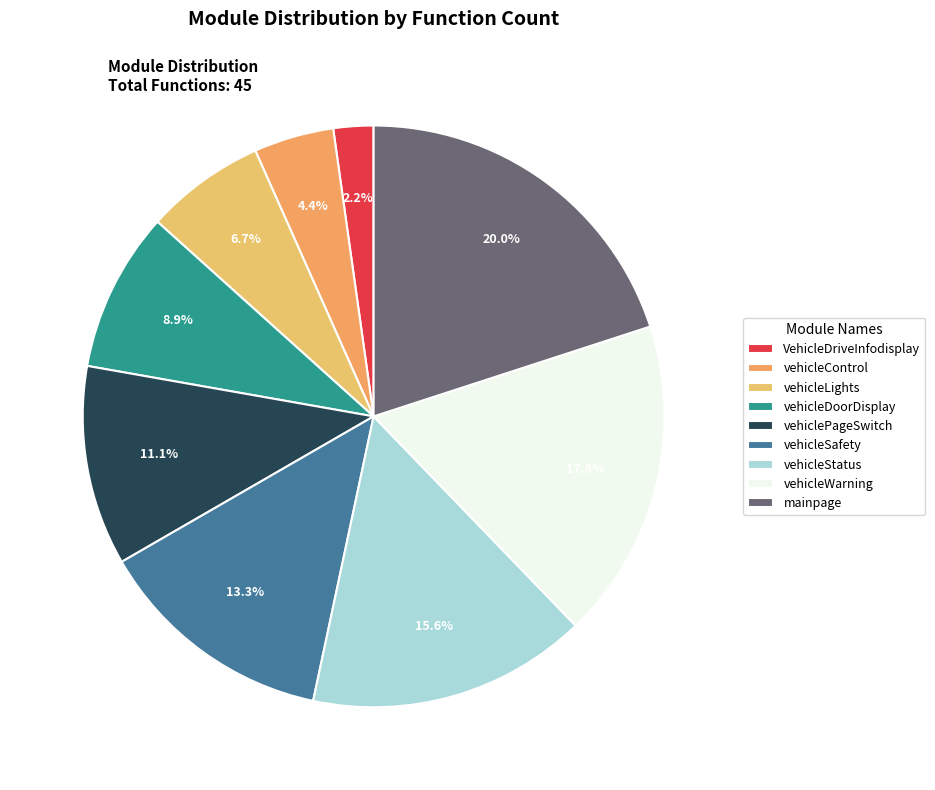

True or false: vehicleWarning accounts for 18% of the total.

True